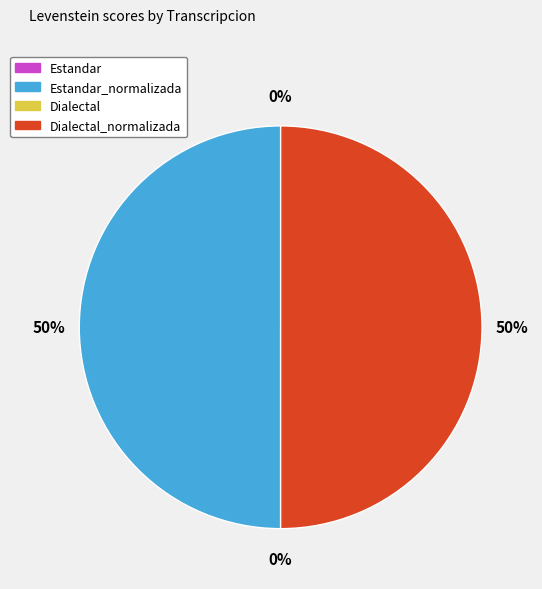

The Dialectal slice represents 1% of the pie. True or false?

False